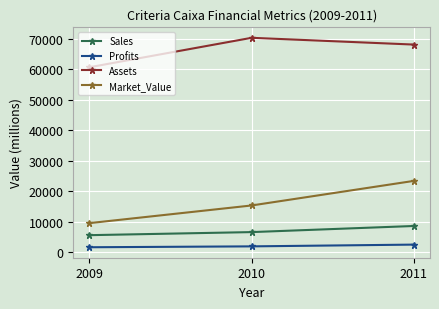

What is the value of the Profits point at the 2nd from the left?

1840.0